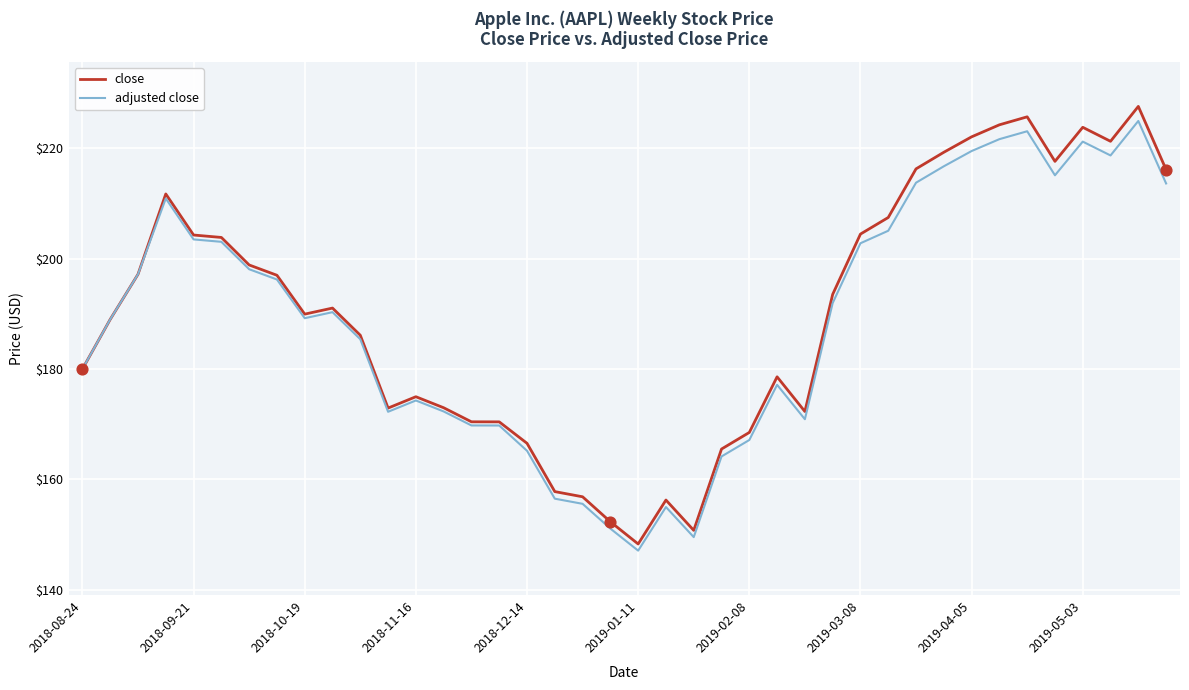

At how many categories does at least one series exceed 206?

12